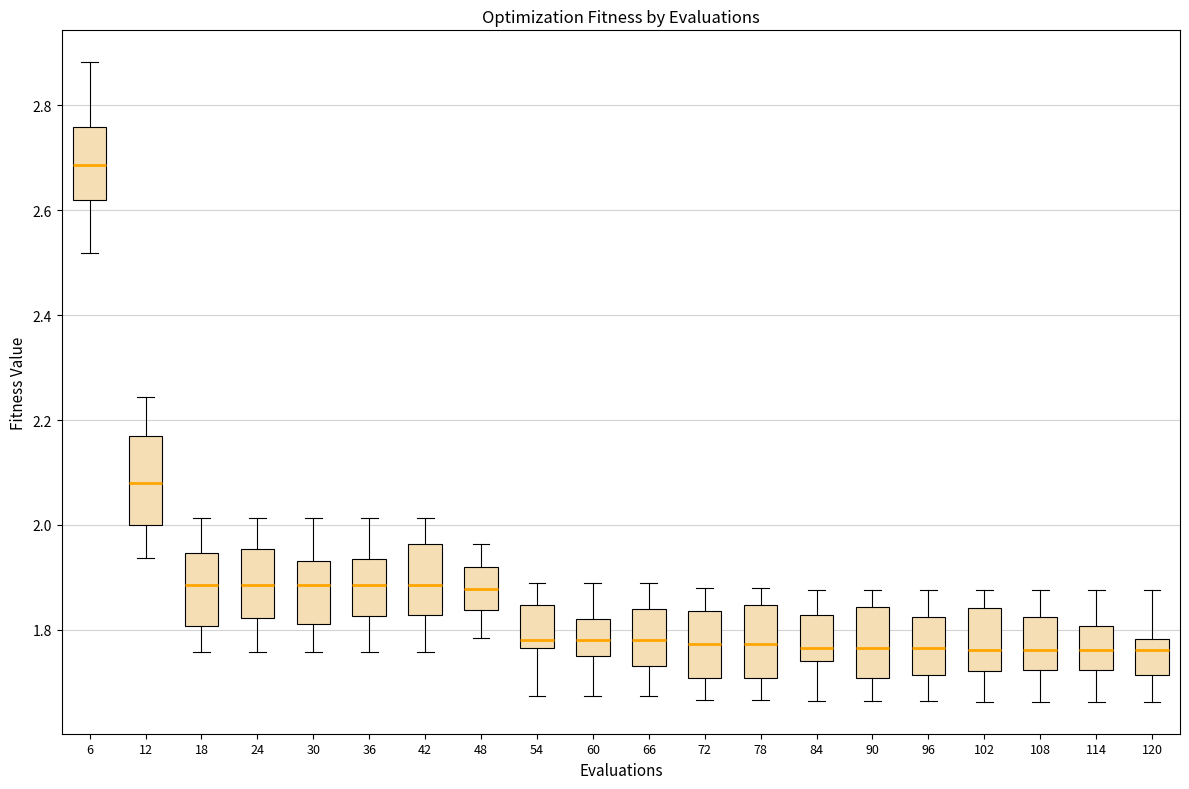

Reading left to right, transcribe this box plot: for each box, give where its median line is, the range the box spans, and where its two whiskers end, as read against the y-axis. The values are not printed on the chart, so give them approximately, as read against the axis.

6: median 2.68, box 2.62 to 2.76, whiskers 2.52 to 2.88
12: median 2.08, box 2.00 to 2.16, whiskers 1.94 to 2.24
18: median 1.88, box 1.80 to 1.94, whiskers 1.76 to 2.02
24: median 1.88, box 1.82 to 1.96, whiskers 1.76 to 2.02
30: median 1.88, box 1.82 to 1.94, whiskers 1.76 to 2.02
36: median 1.88, box 1.82 to 1.94, whiskers 1.76 to 2.02
42: median 1.88, box 1.82 to 1.96, whiskers 1.76 to 2.02
48: median 1.88, box 1.84 to 1.92, whiskers 1.78 to 1.96
54: median 1.78, box 1.76 to 1.84, whiskers 1.68 to 1.88
60: median 1.78, box 1.74 to 1.82, whiskers 1.68 to 1.88
66: median 1.78, box 1.74 to 1.84, whiskers 1.68 to 1.88
72: median 1.78, box 1.70 to 1.84, whiskers 1.66 to 1.88
78: median 1.78, box 1.70 to 1.84, whiskers 1.66 to 1.88
84: median 1.76, box 1.74 to 1.82, whiskers 1.66 to 1.88
90: median 1.76, box 1.70 to 1.84, whiskers 1.66 to 1.88
96: median 1.76, box 1.72 to 1.82, whiskers 1.66 to 1.88
102: median 1.76, box 1.72 to 1.84, whiskers 1.66 to 1.88
108: median 1.76, box 1.72 to 1.82, whiskers 1.66 to 1.88
114: median 1.76, box 1.72 to 1.80, whiskers 1.66 to 1.88
120: median 1.76, box 1.72 to 1.78, whiskers 1.66 to 1.88